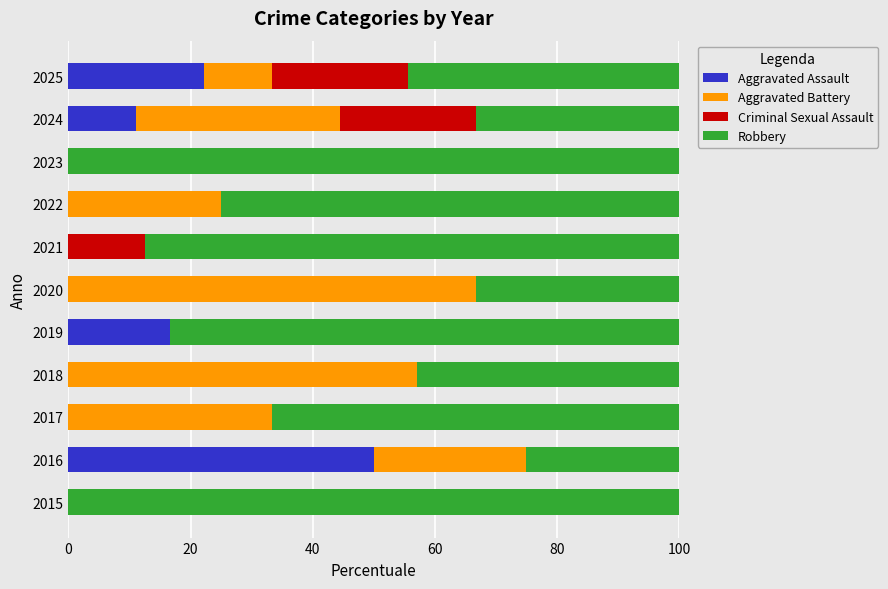

The value of Aggravated Assault at 2016 is 32.3. True or false?

False